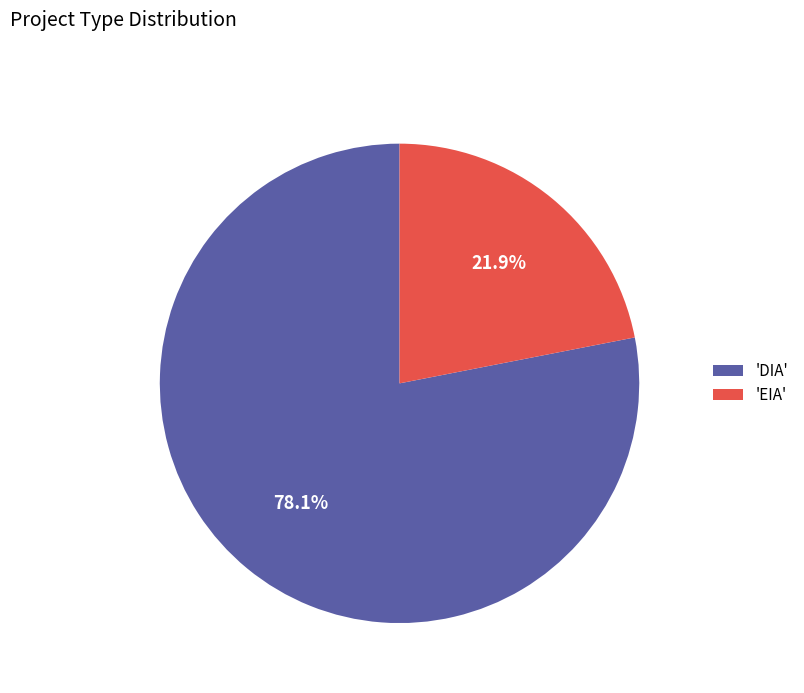

Count the number of slices in the pie.

2